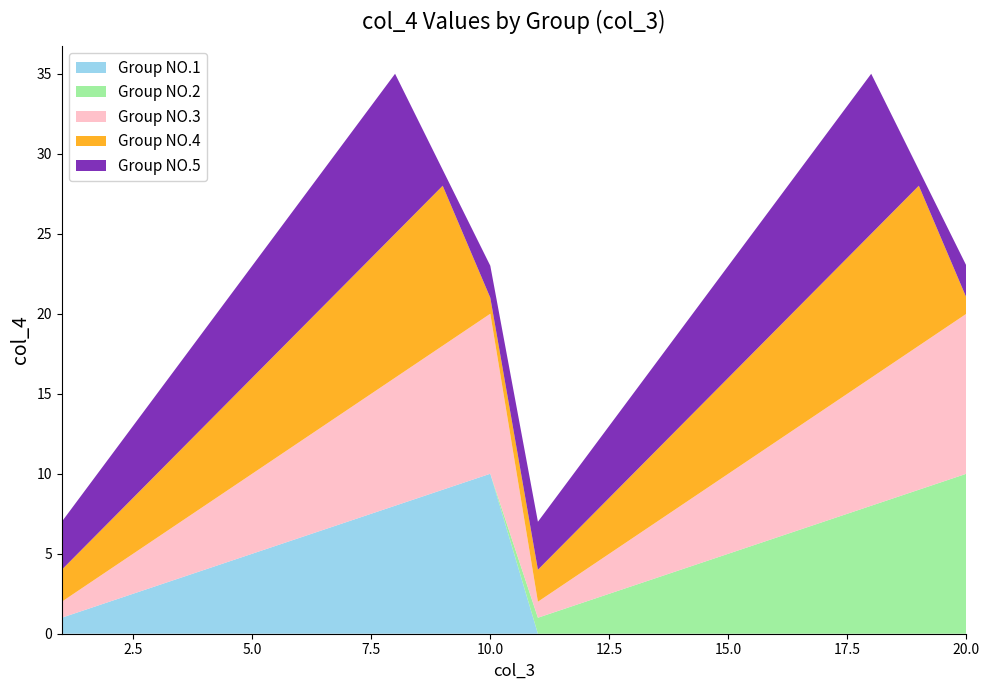

Reading right to left, transcribe all the data shown in this chart.

Group NO.1: 0	0	0	0	0	0	0	0	0	0	10	9	8	7	6	5	4	3	2	1
Group NO.2: 10	9	8	7	6	5	4	3	2	1	0	0	0	0	0	0	0	0	0	0
Group NO.3: 10	9	8	7	6	5	4	3	2	1	10	9	8	7	6	5	4	3	2	1
Group NO.4: 1	10	9	8	7	6	5	4	3	2	1	10	9	8	7	6	5	4	3	2
Group NO.5: 2	1	10	9	8	7	6	5	4	3	2	1	10	9	8	7	6	5	4	3